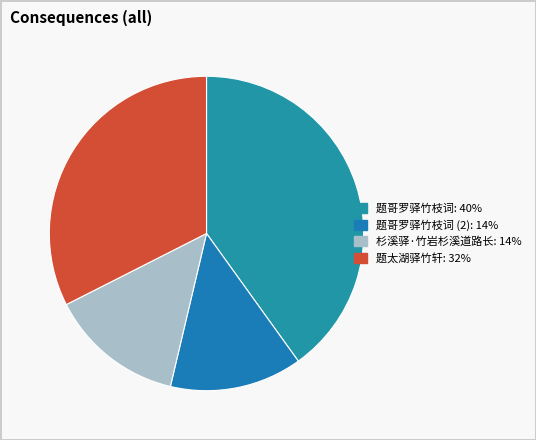

How many slices are in this pie chart?

4